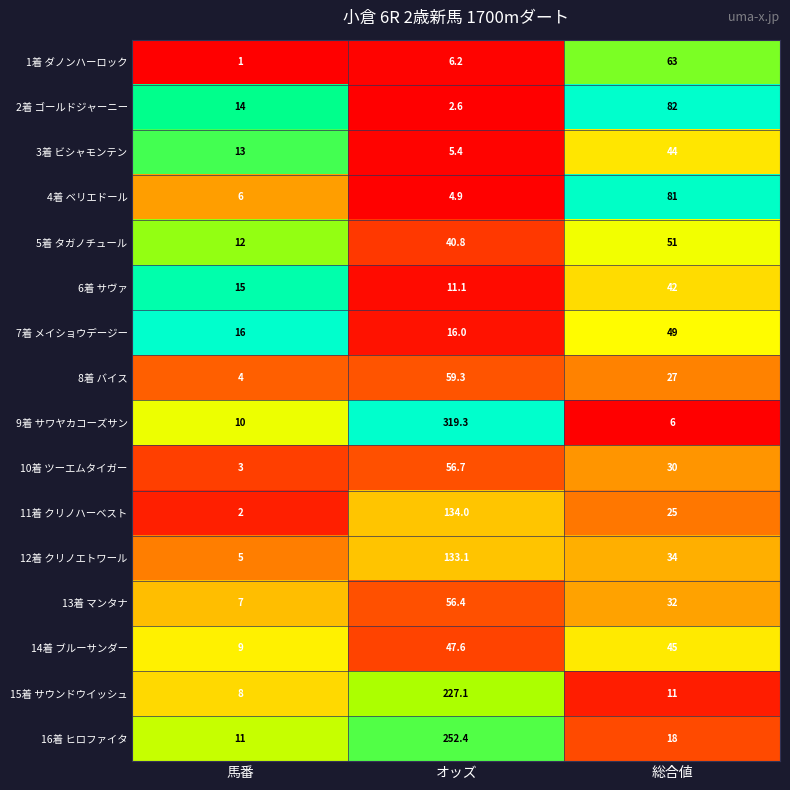

Is it true that 1着 ダノンハーロック equals 6.2 at オッズ?

True